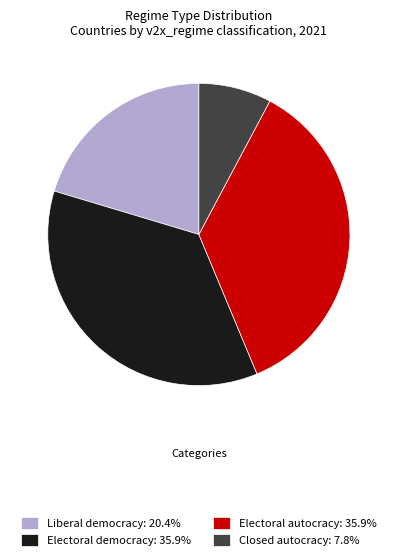

Does any single category account for the majority?

No